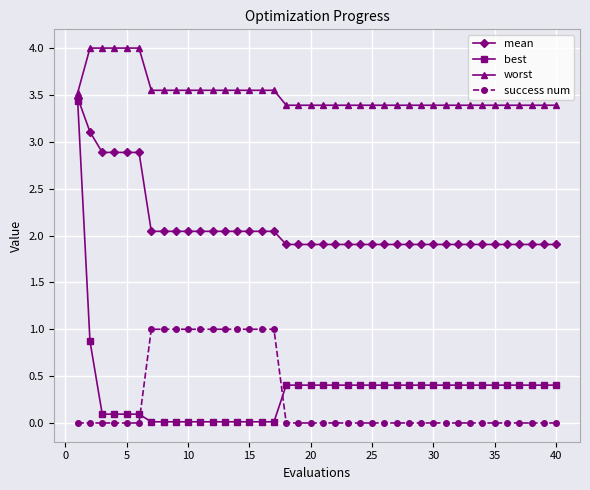

What is the average value of the success num series?

0.3